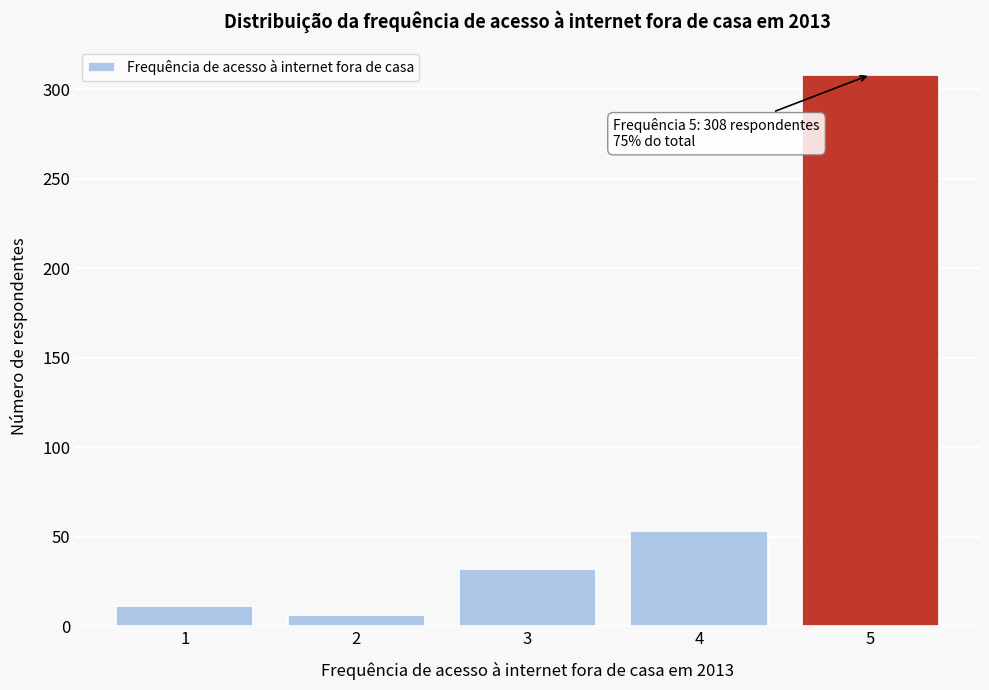

Reading left to right, transcribe all the data shown in this chart.

11	6	32	53	308